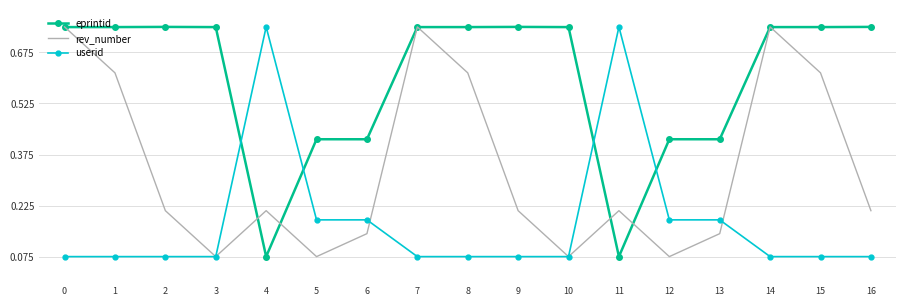

How many times do userid and eprintid cross each other?

4